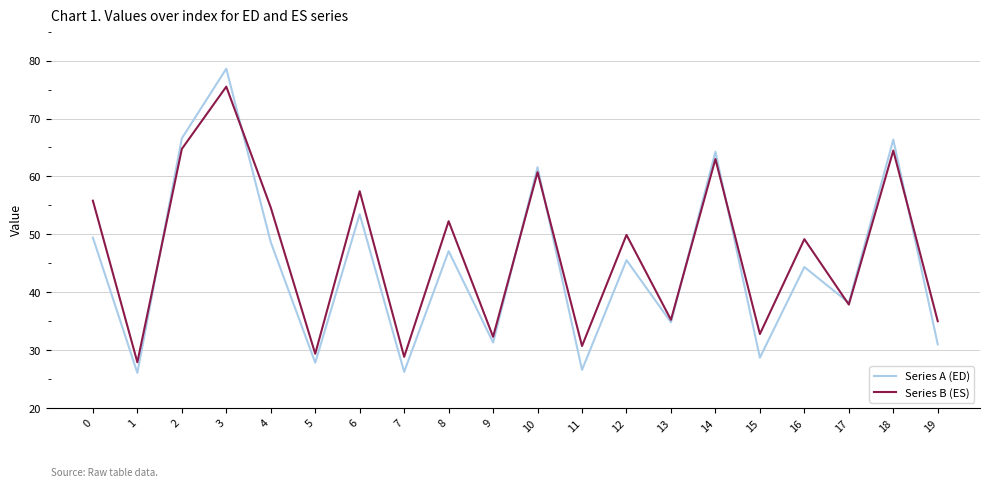

What is the approximate value of Series A (ED) at 18?

66.4